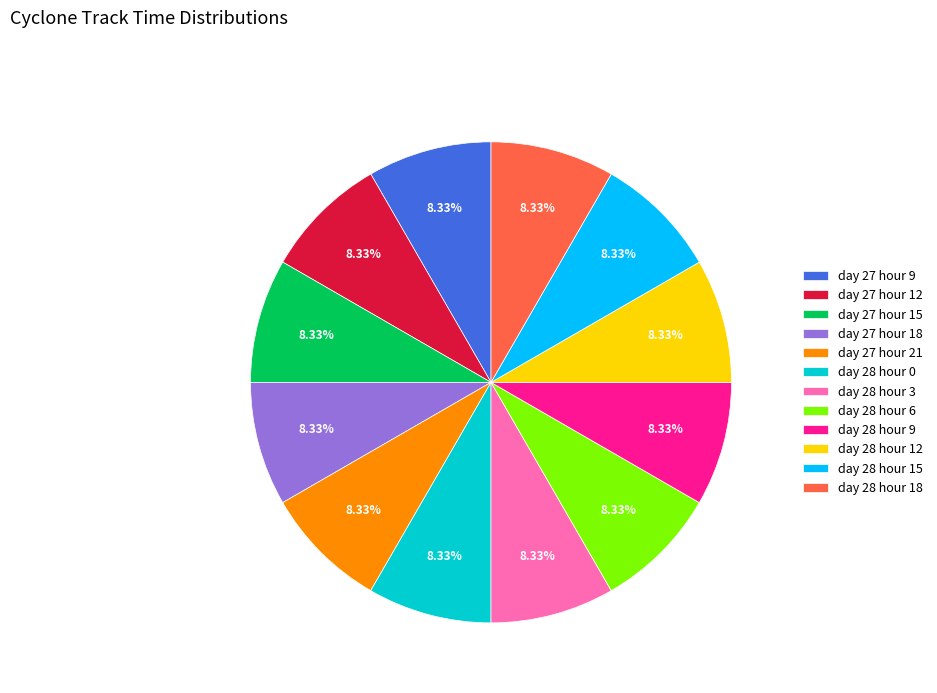

Does day 27 hour 9 represent more than half of the total?

No